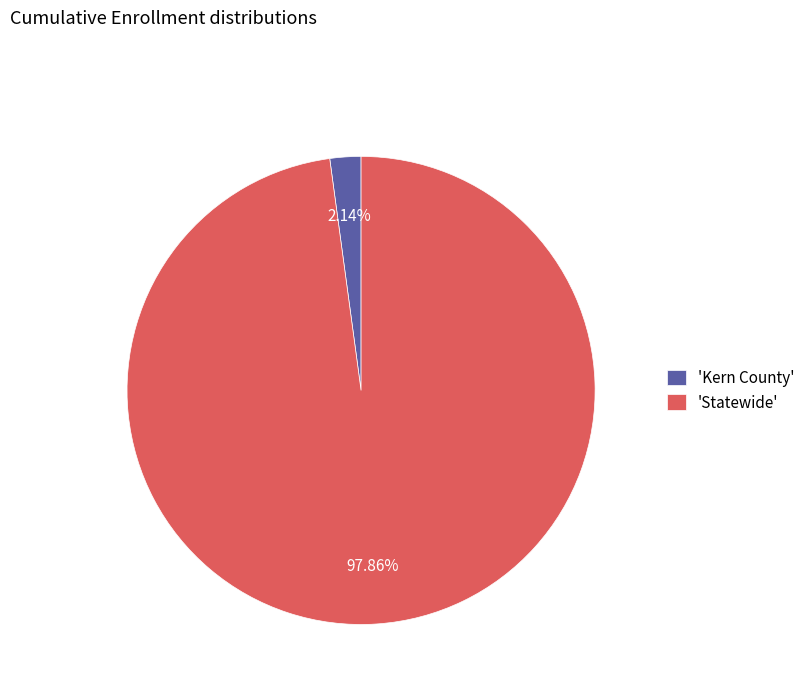

Count the number of slices in the pie.

2